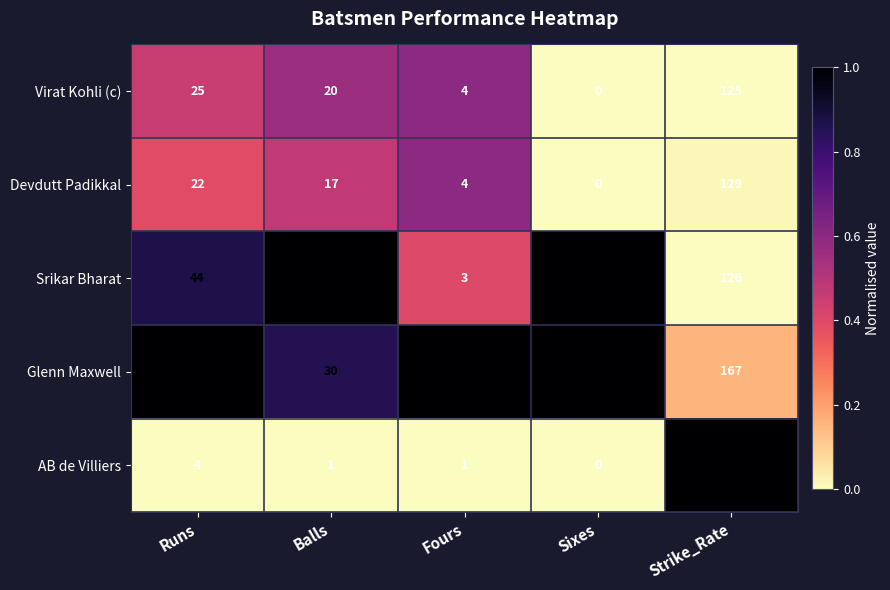

Which series has the largest total across all categories?

AB de Villiers